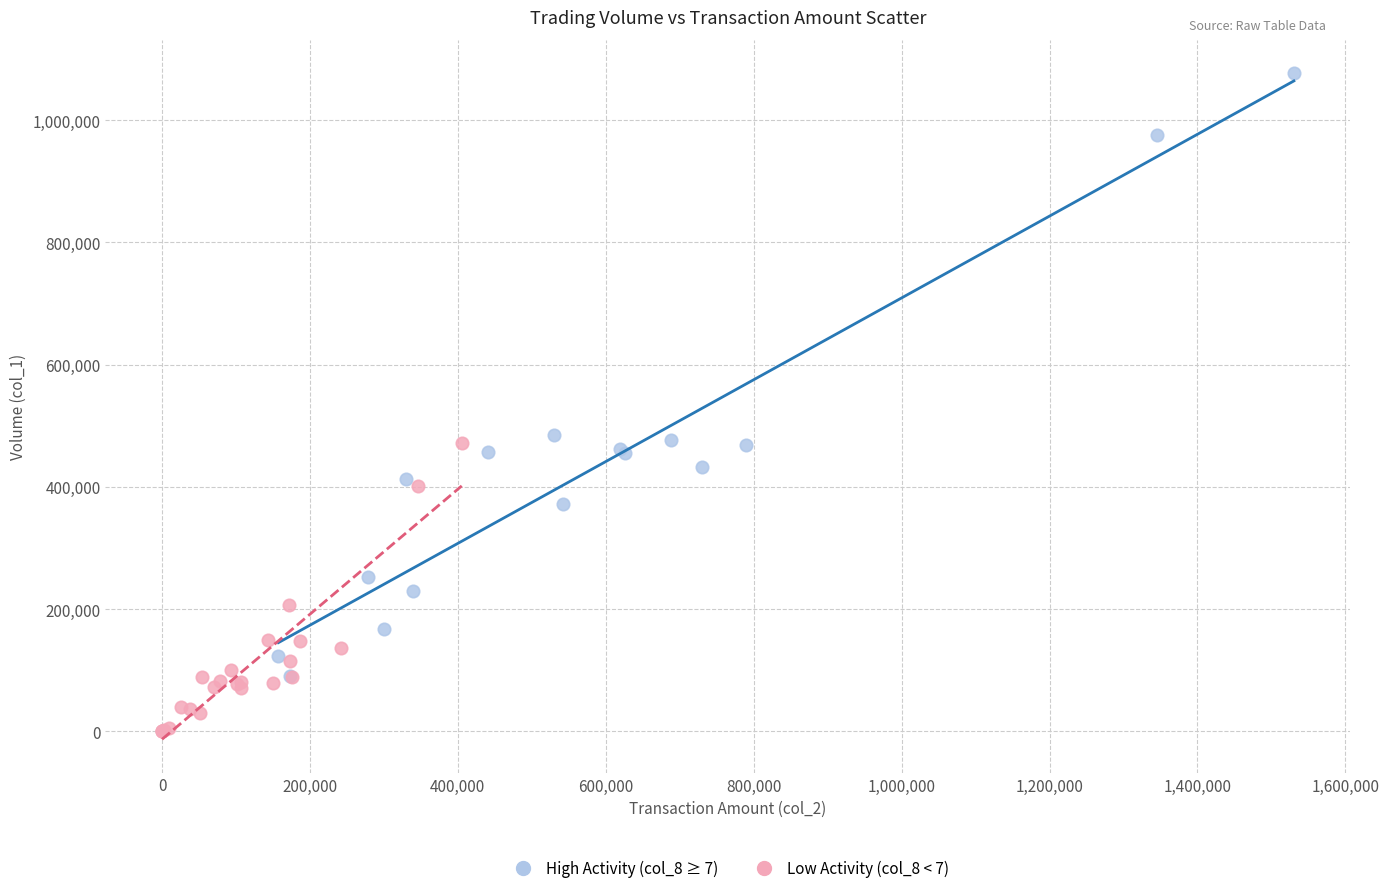

Which series reaches the minimum Y coordinate?

Low Activity (col_8 < 7)